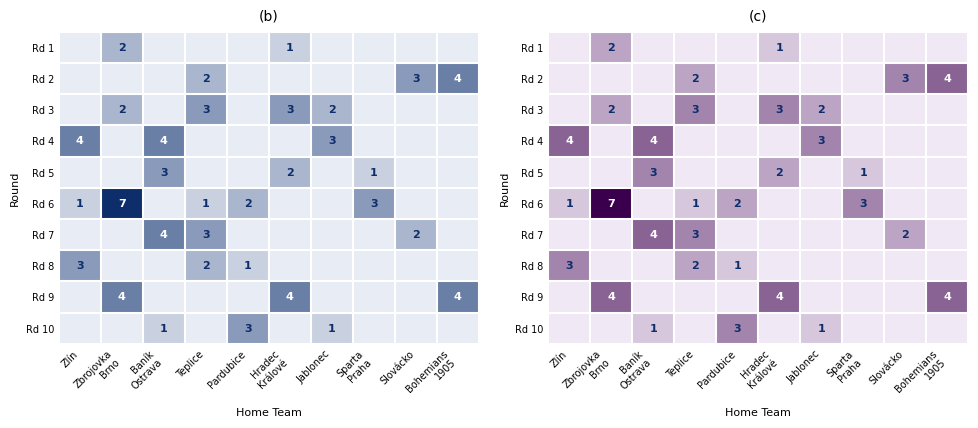

What is the total value across all series at Jablonec?

6